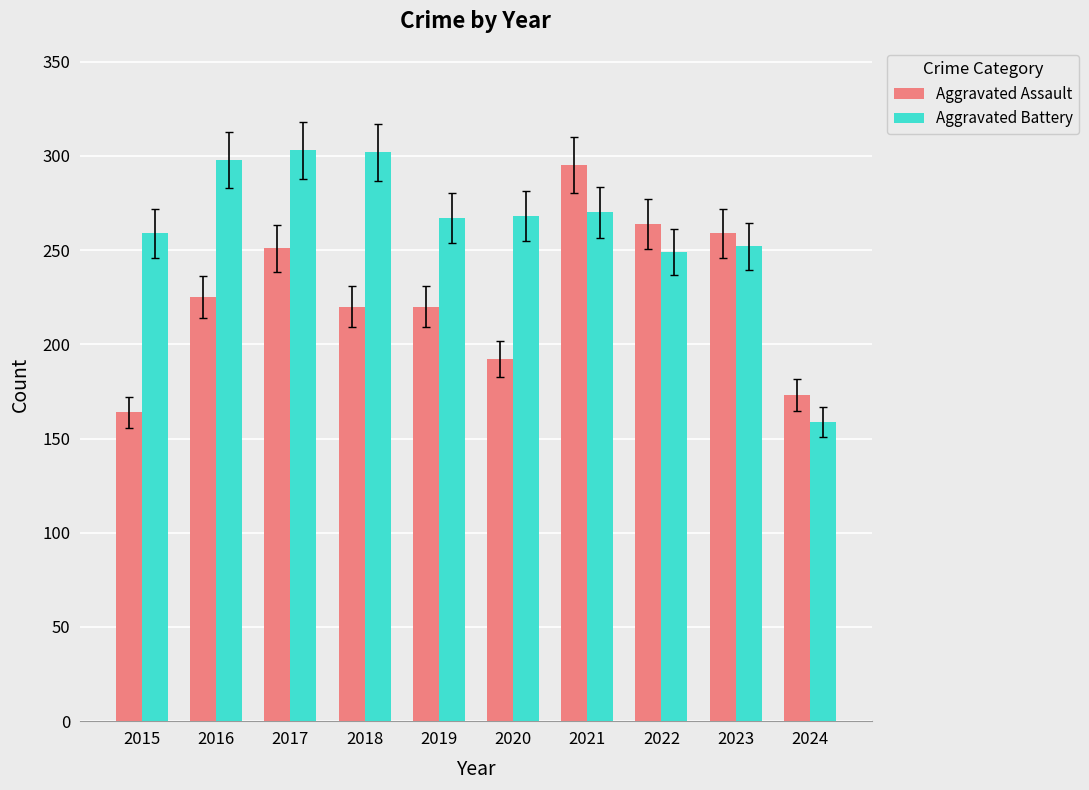

What are all the series names shown in the legend?

Aggravated Assault, Aggravated Battery